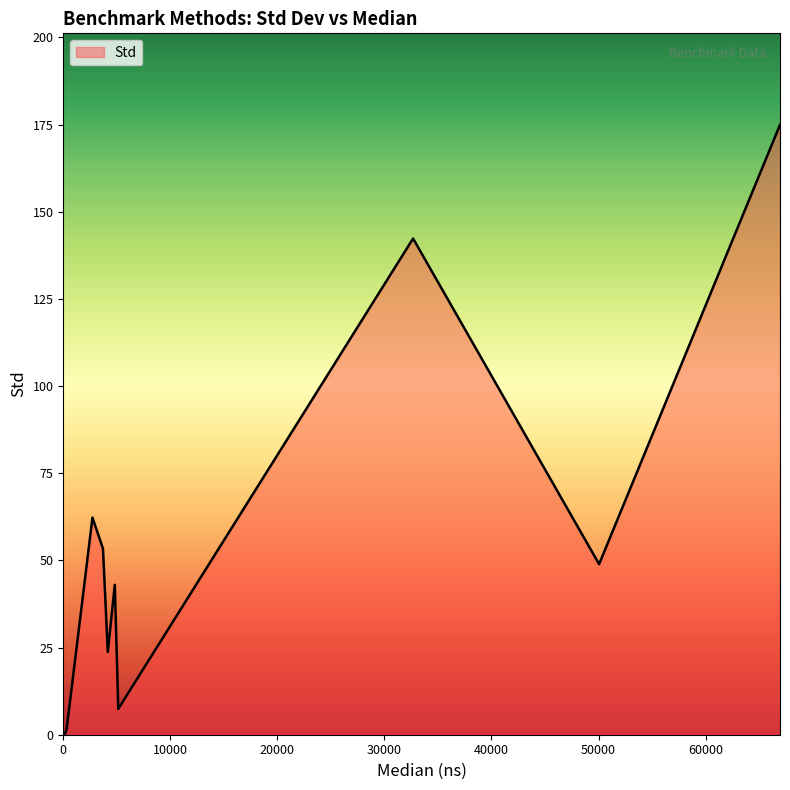

What is the difference between the maximum and minimum values?

174.9